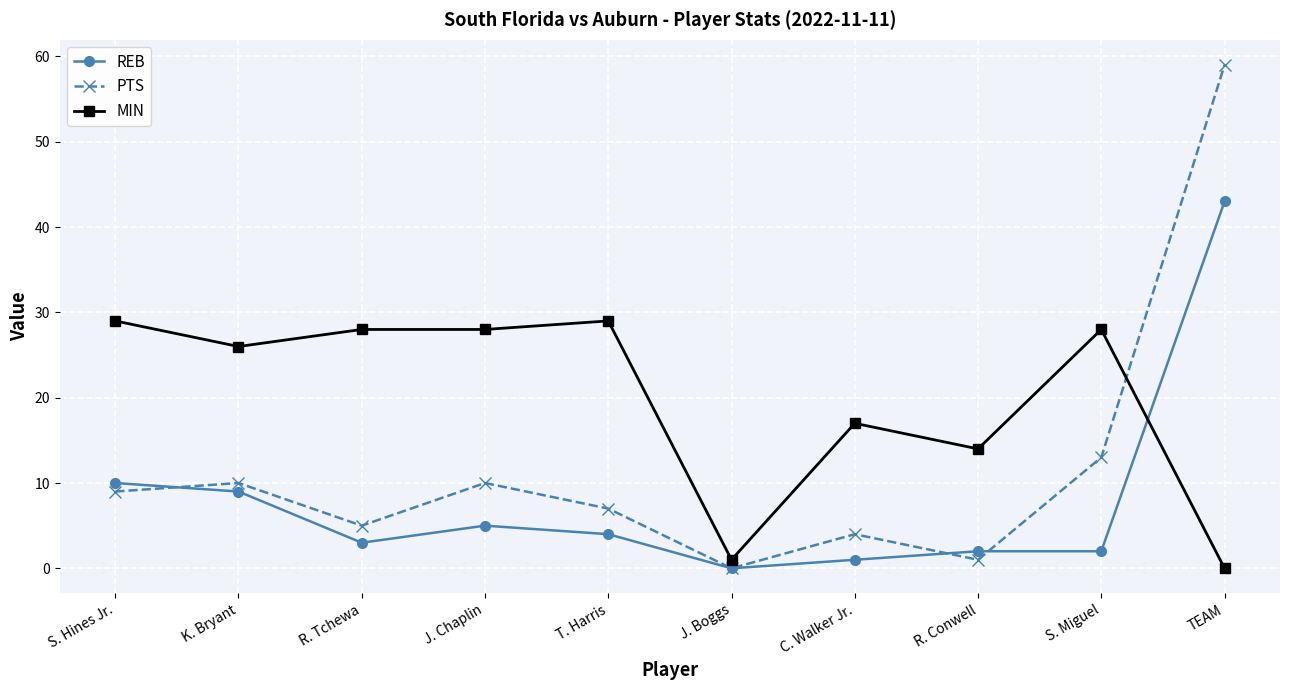

What is the difference between the maximum and minimum values in the REB series?

43